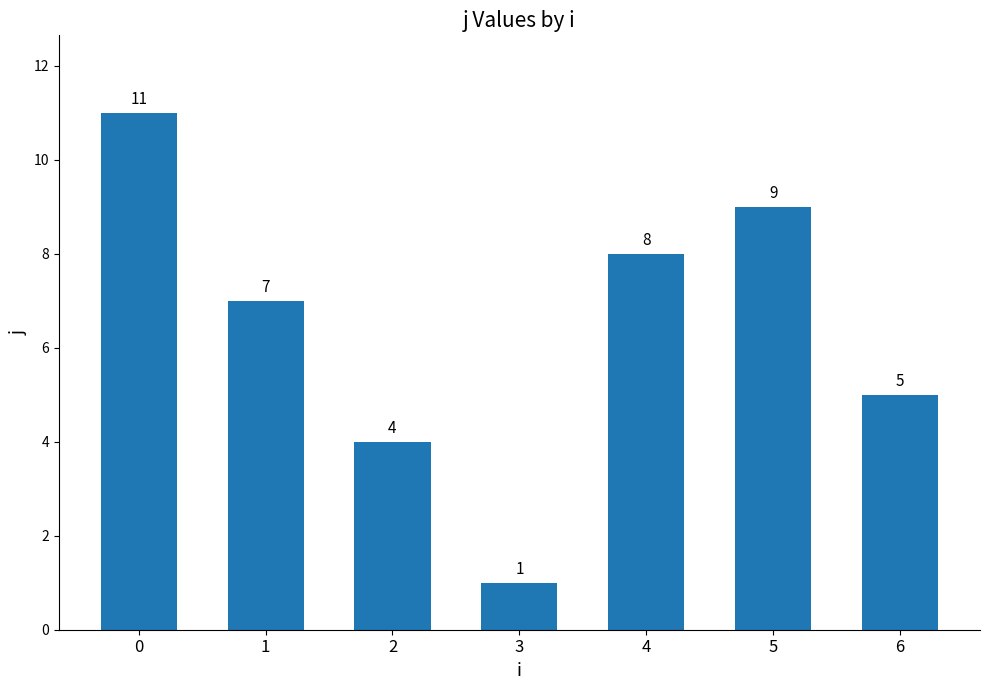

What is the maximum value shown in the chart?

11